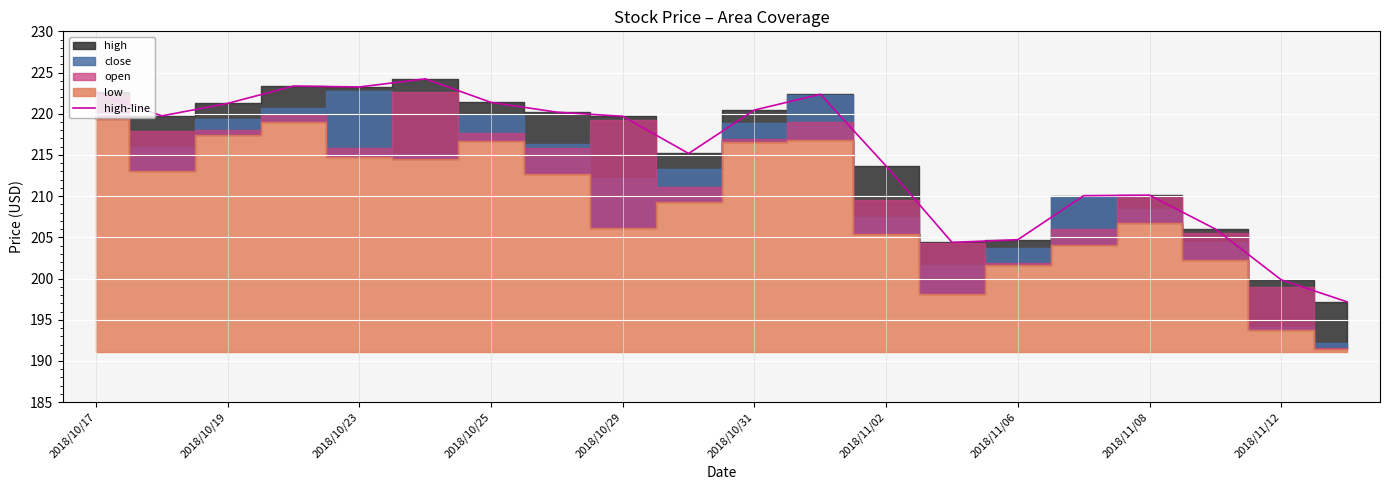

What is the value of the 15th point from the left?

204.7